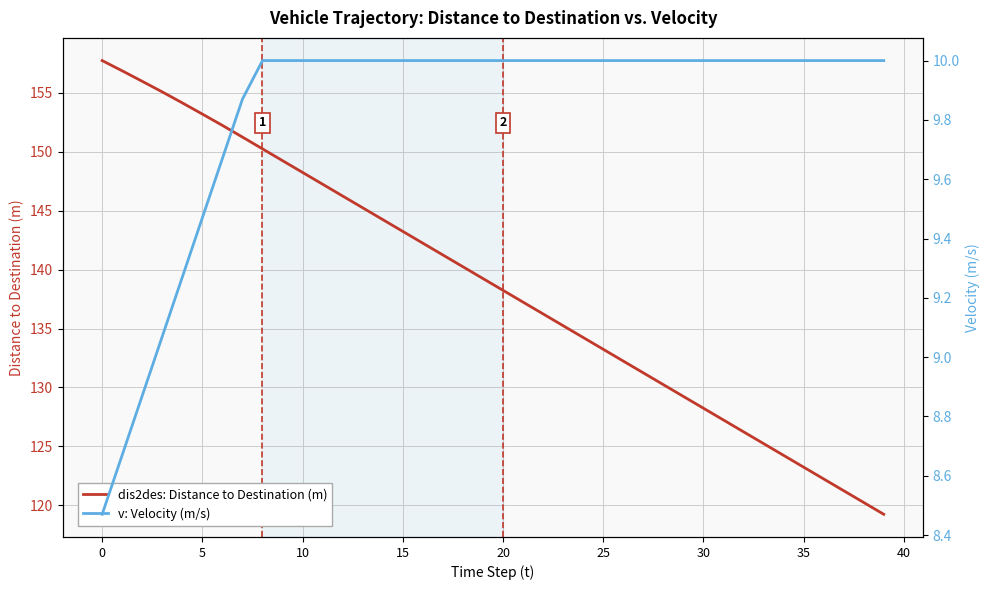

Which series has the largest range (max minus min)?

dis2des: Distance to Destination (m)